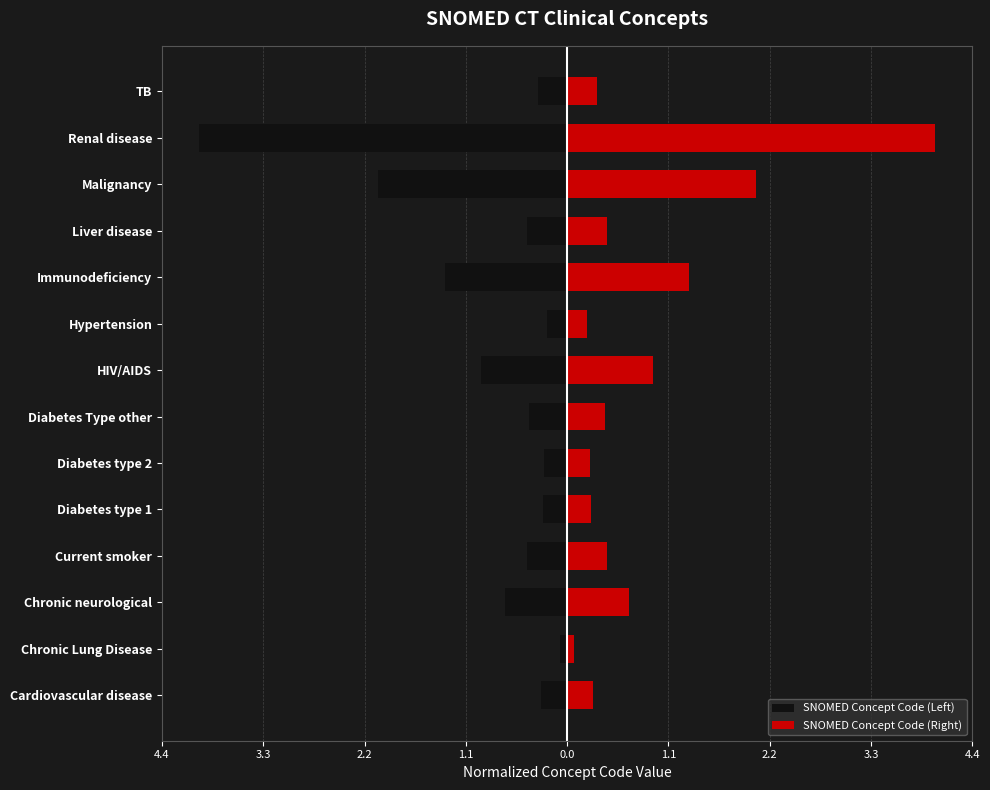

Are the bars horizontal?

Yes